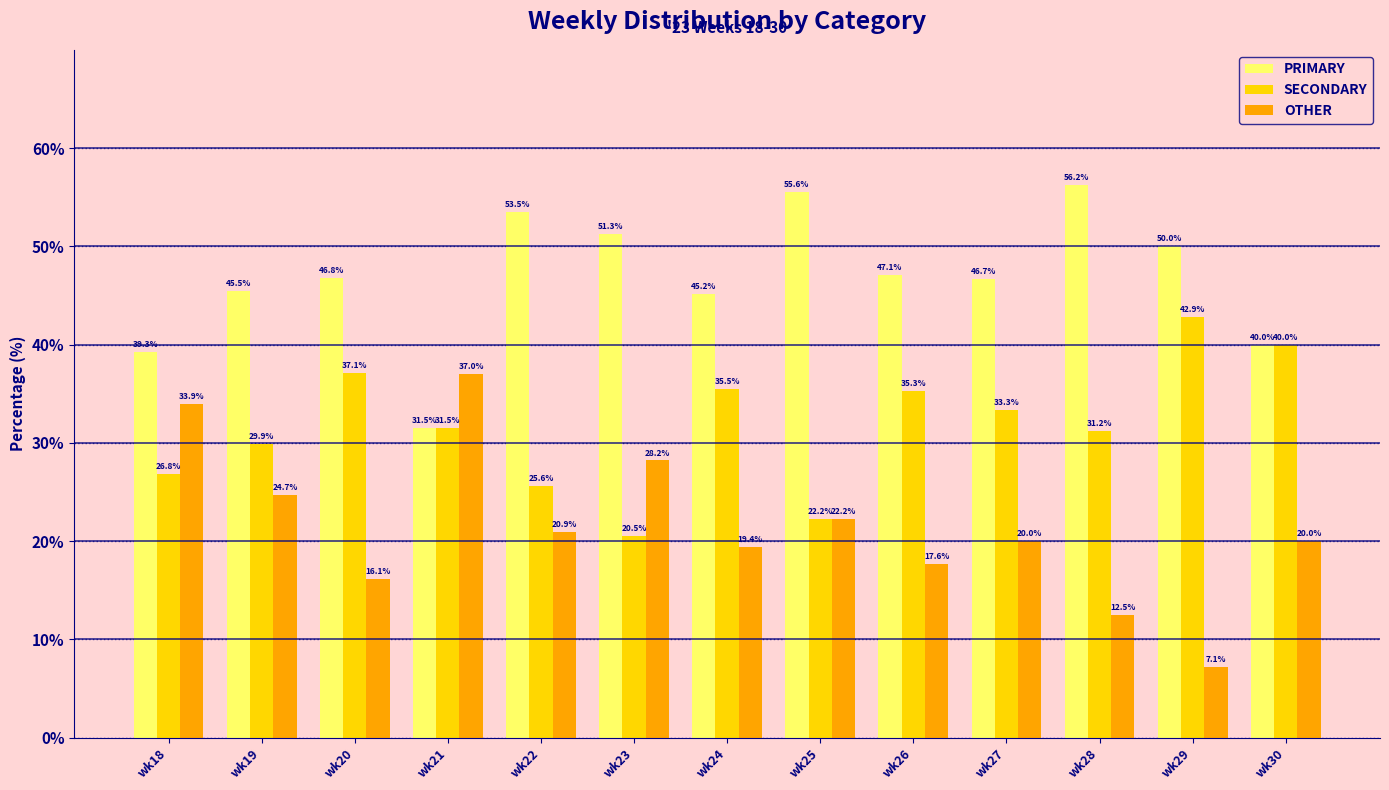

What are all the series names shown in the legend?

PRIMARY, SECONDARY, OTHER